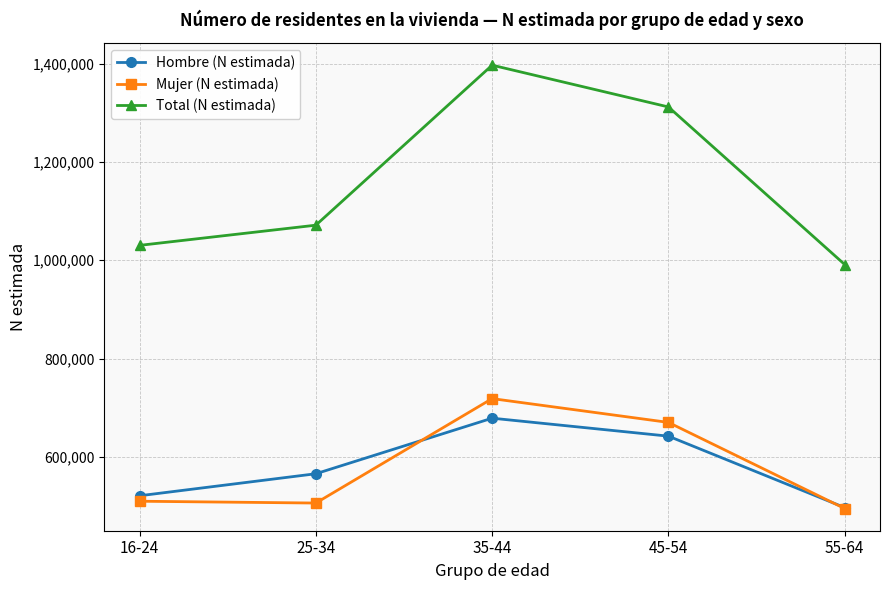

Read the Mujer (N estimada) value at 35-44, to the nearest 100.

718400